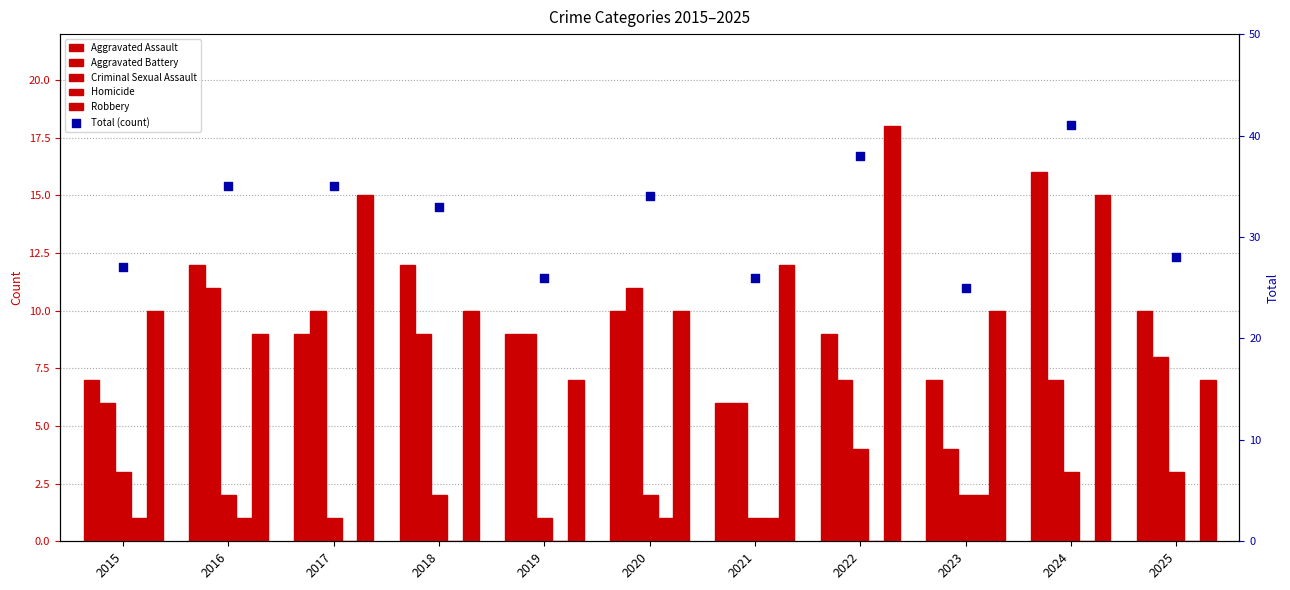

At which category is the sum across all series the highest?

2024